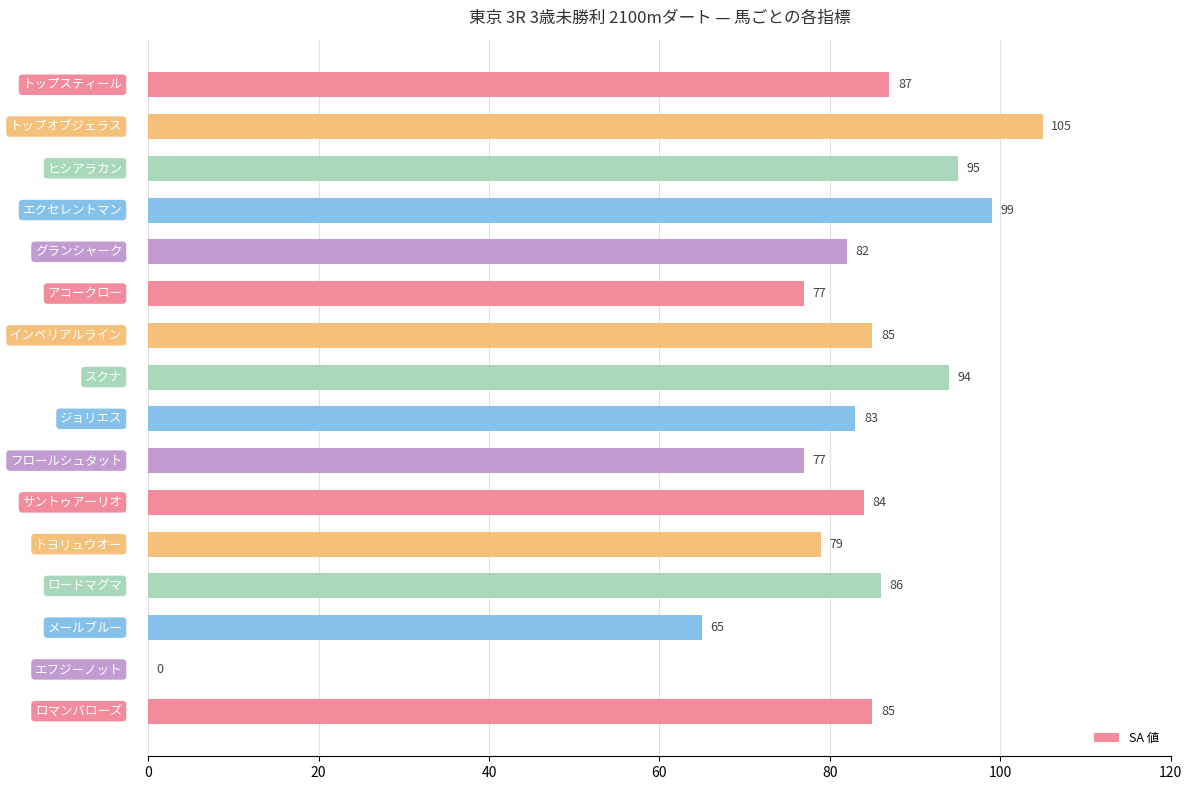

What is the greatest value displayed?

105